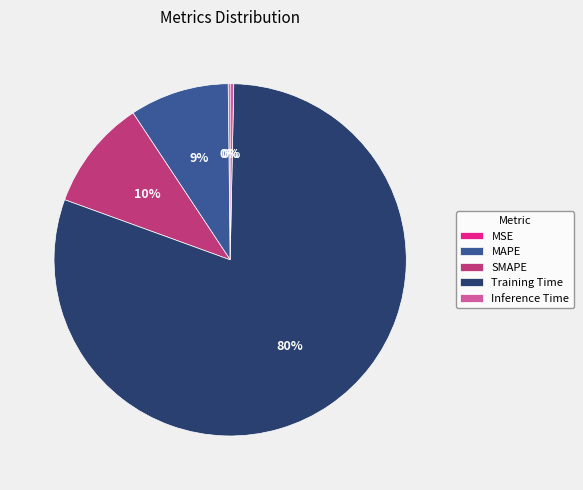

Is there a majority slice in this chart?

Yes